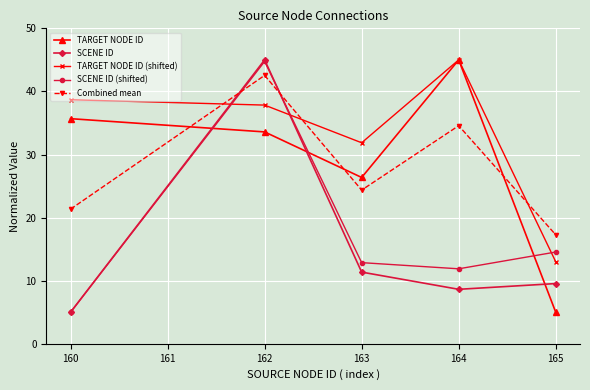

Which series has the largest total across all categories?

TARGET NODE ID (shifted)